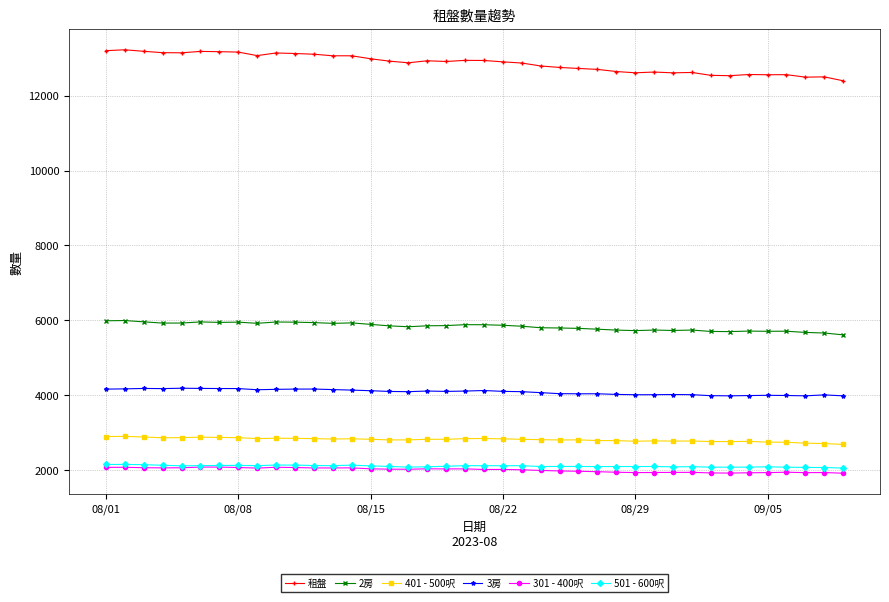

True or false: 租盤 has more than 1 interior local peaks.

True